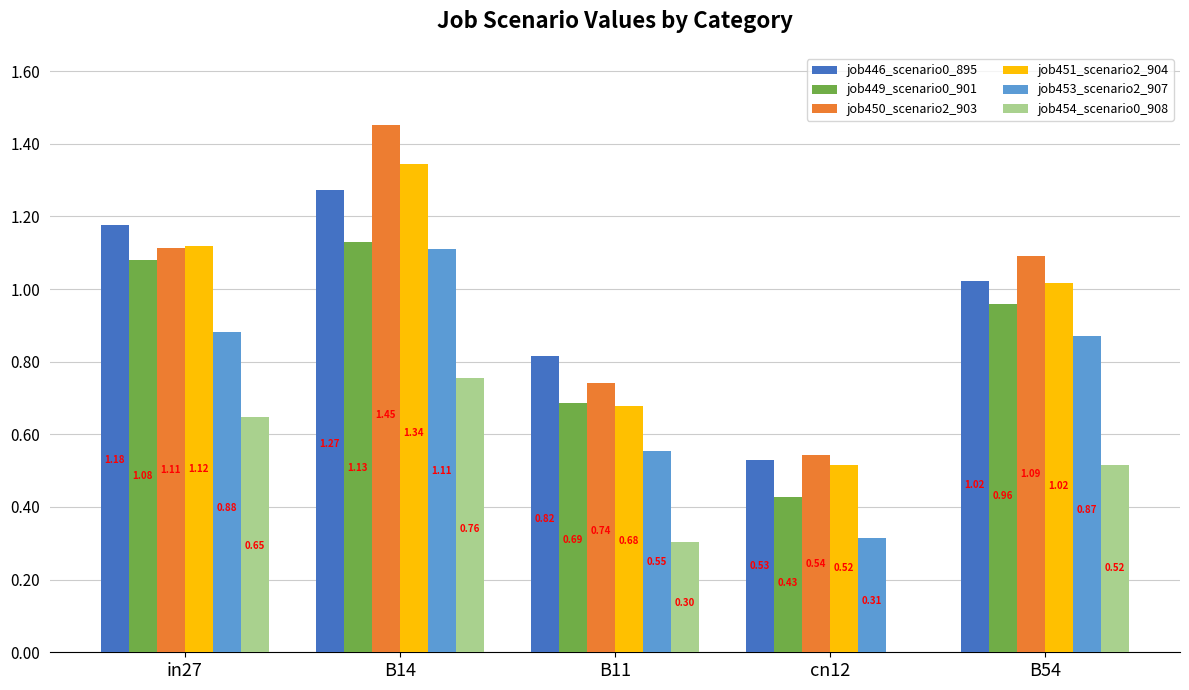

How many distinct data groups are displayed?

6